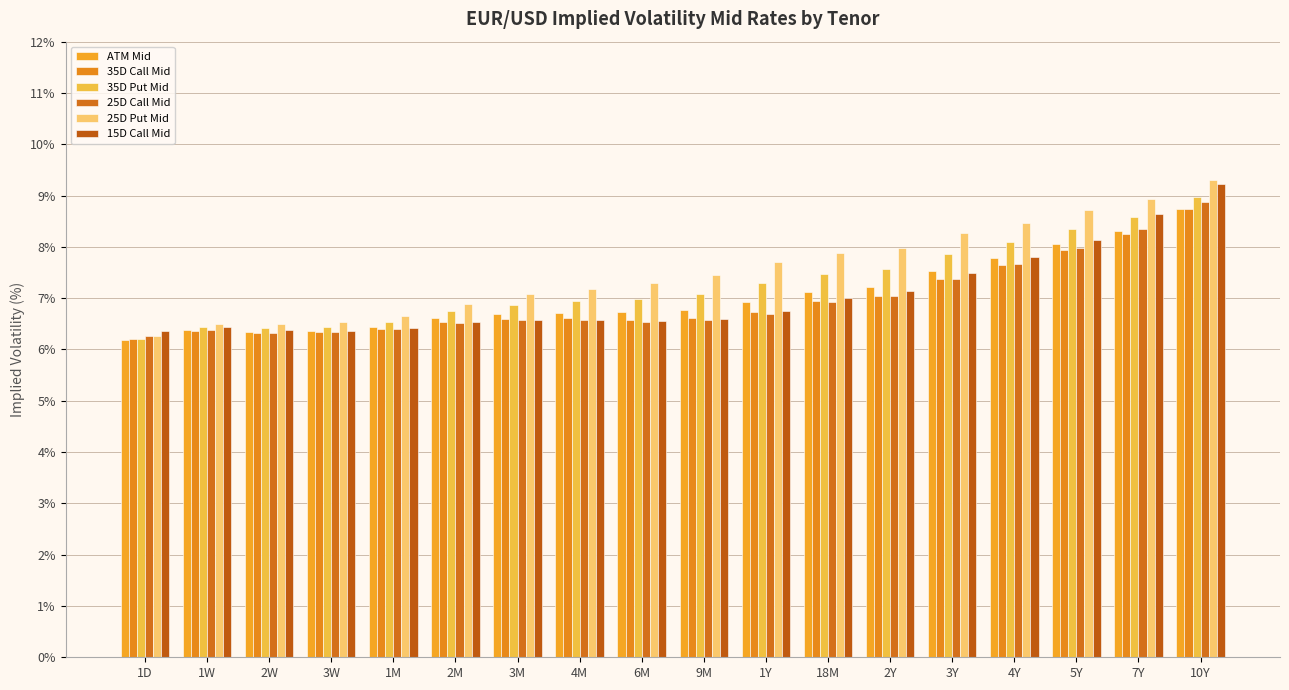

What is the difference between the maximum and second lowest values in the 25D Put Mid series?

2.8